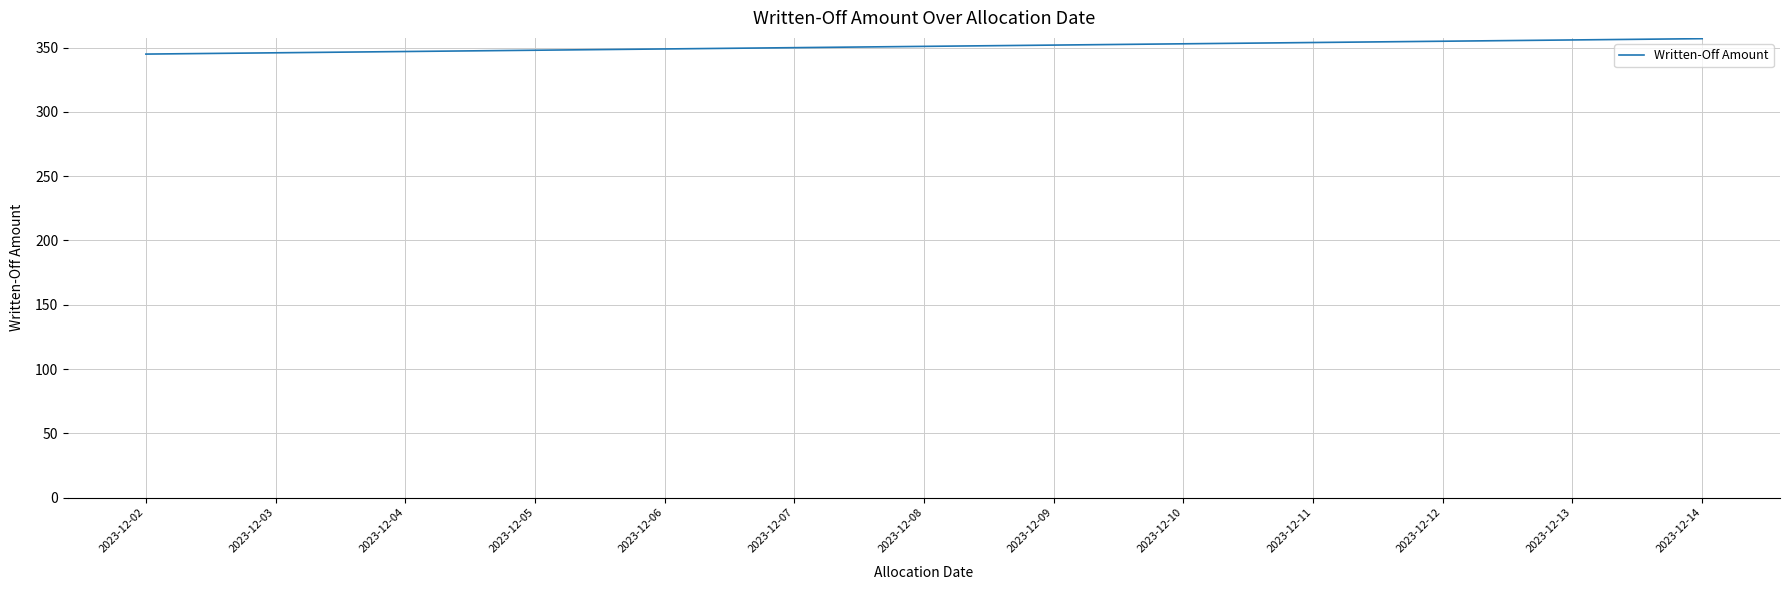

Between 2023-12-12 and 2023-12-04, which is larger?

2023-12-12